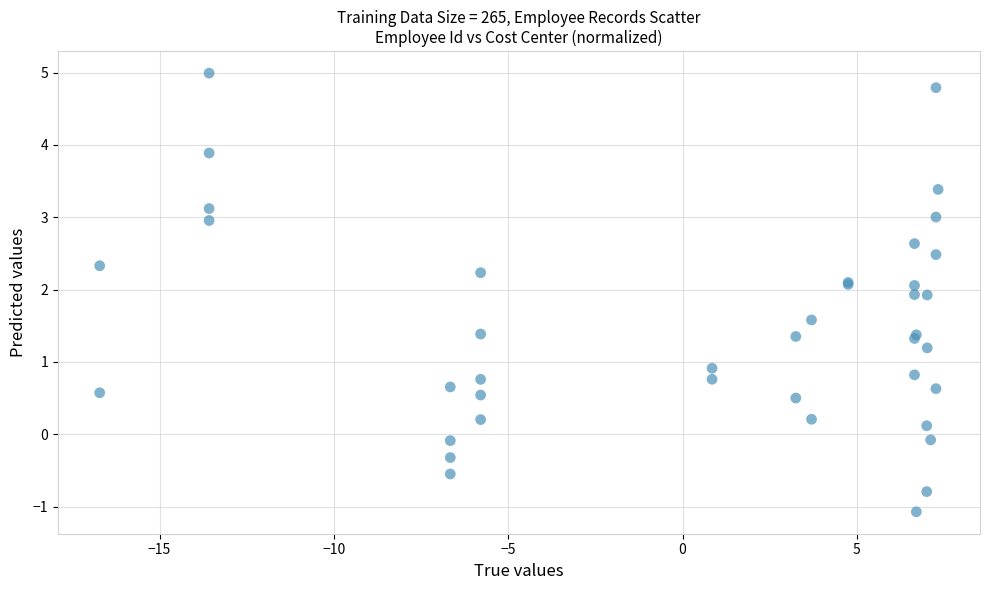

What Y value in the scatter plot is closest to 1?

0.9